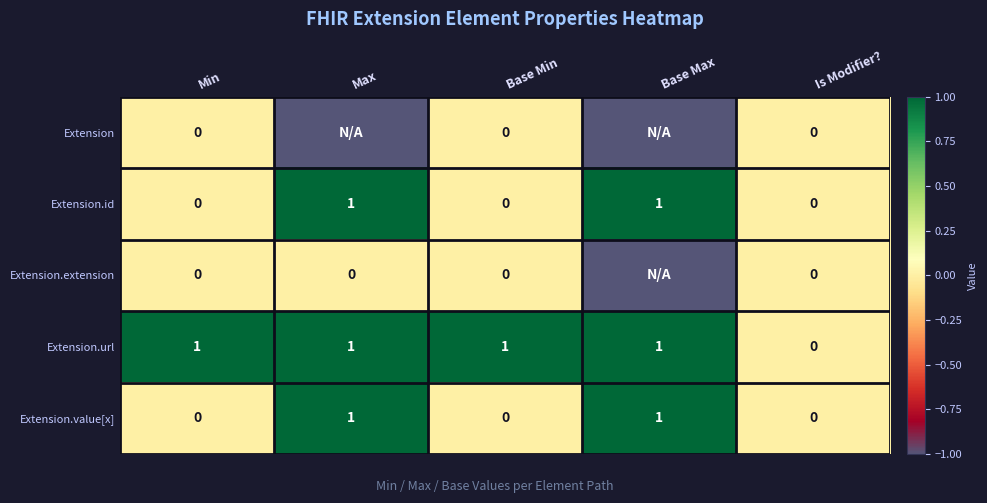

At which category is the sum across all series the highest?

Max